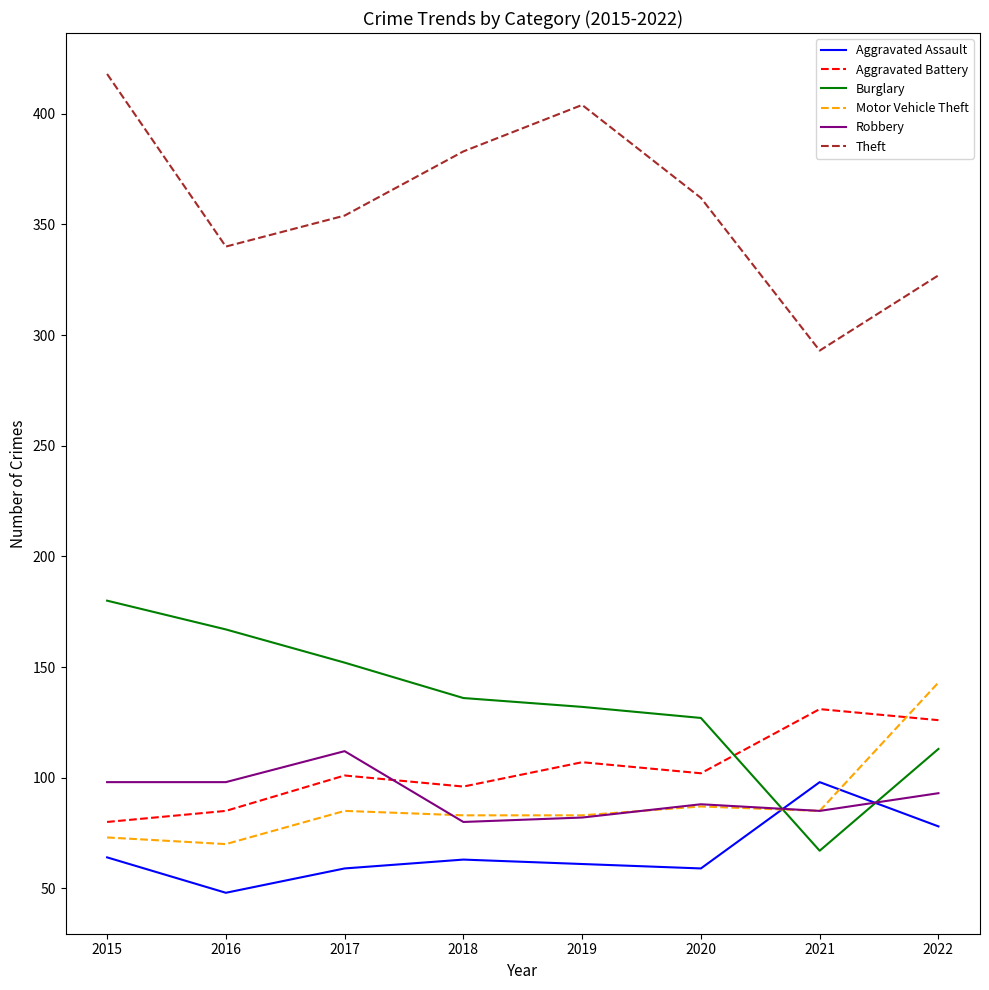

What is the maximum value shown in the chart?

418